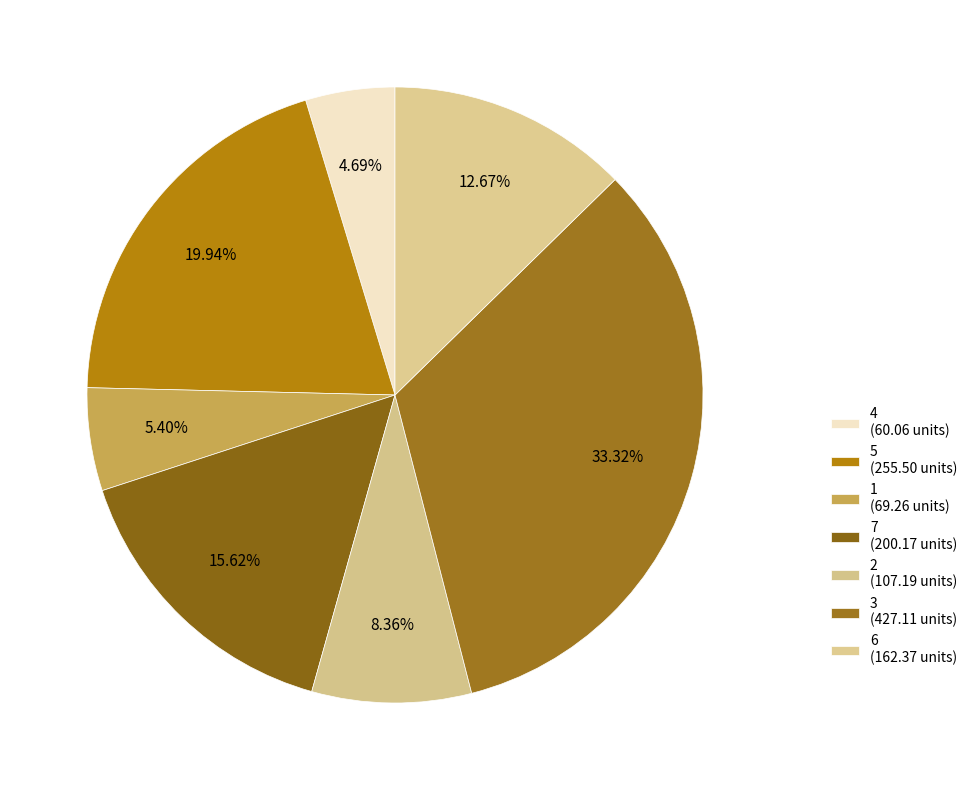

How many segments does this pie chart have?

7